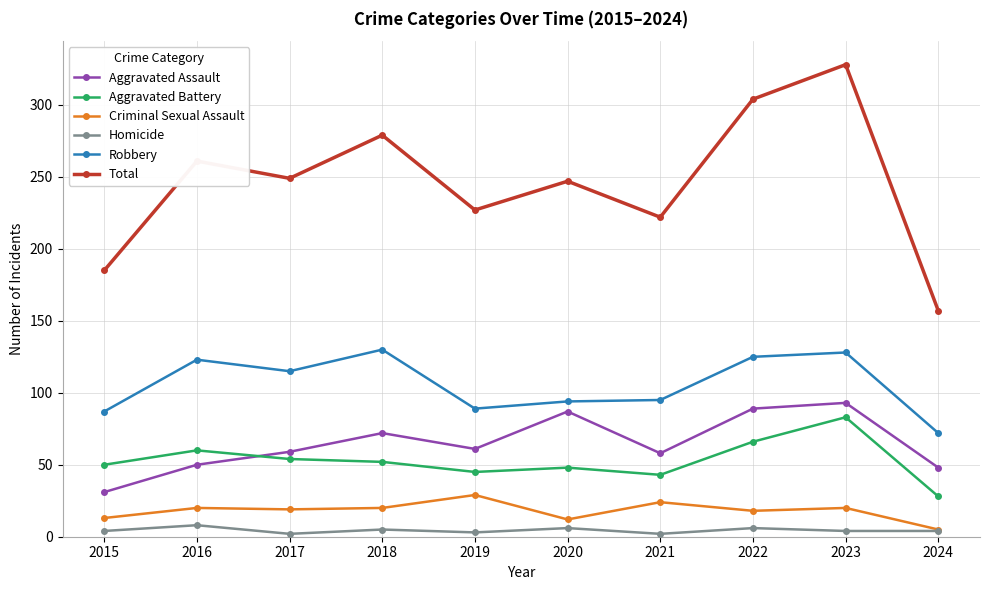

Is the value of Total at 2019 greater than the value of Robbery at 2017?

Yes